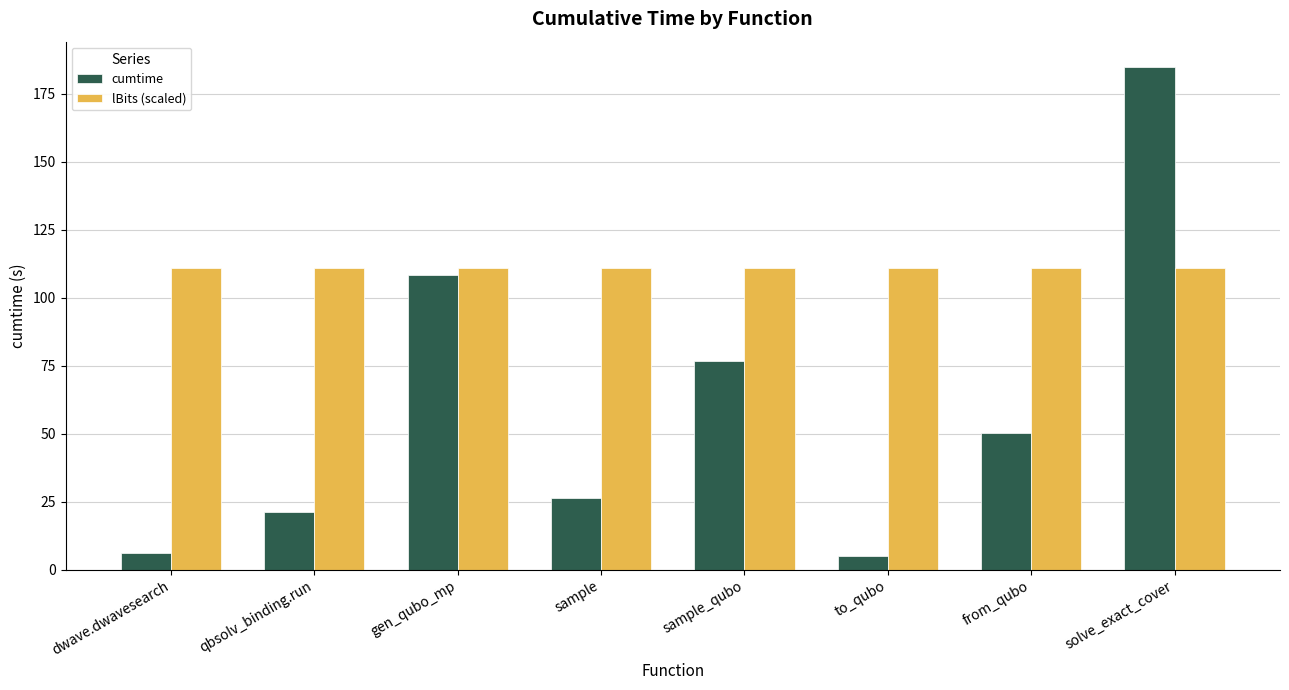

Which series has the widest spread of values?

cumtime